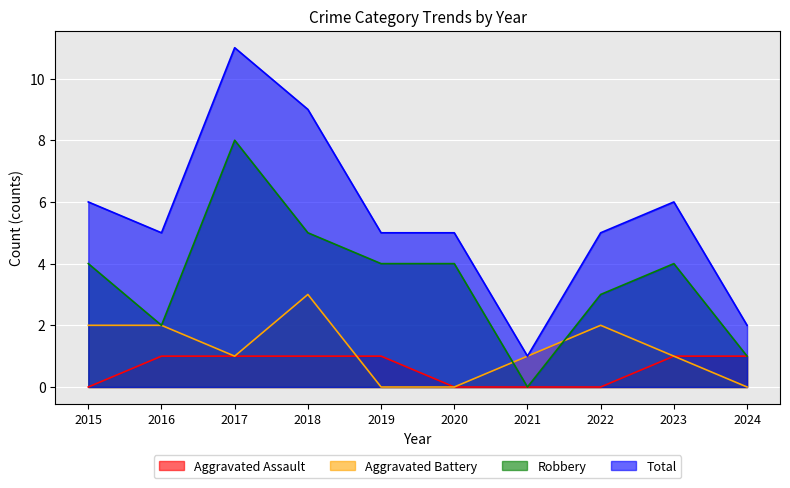

Which label corresponds to the largest value in the chart?

2017